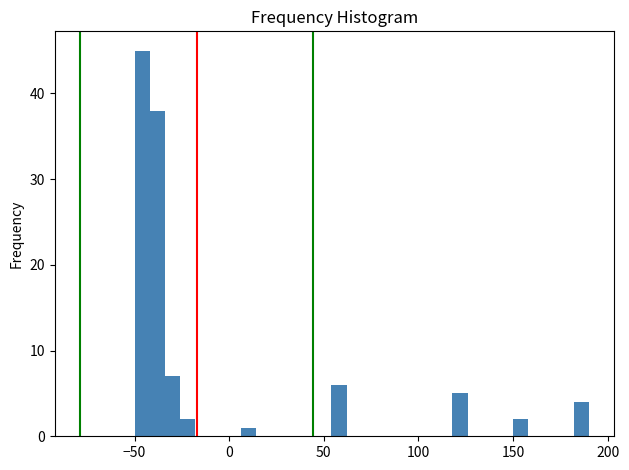

Around what value on the x-axis is the tallest bar? Give the approximate position of its centre, as read against the axis.

-45